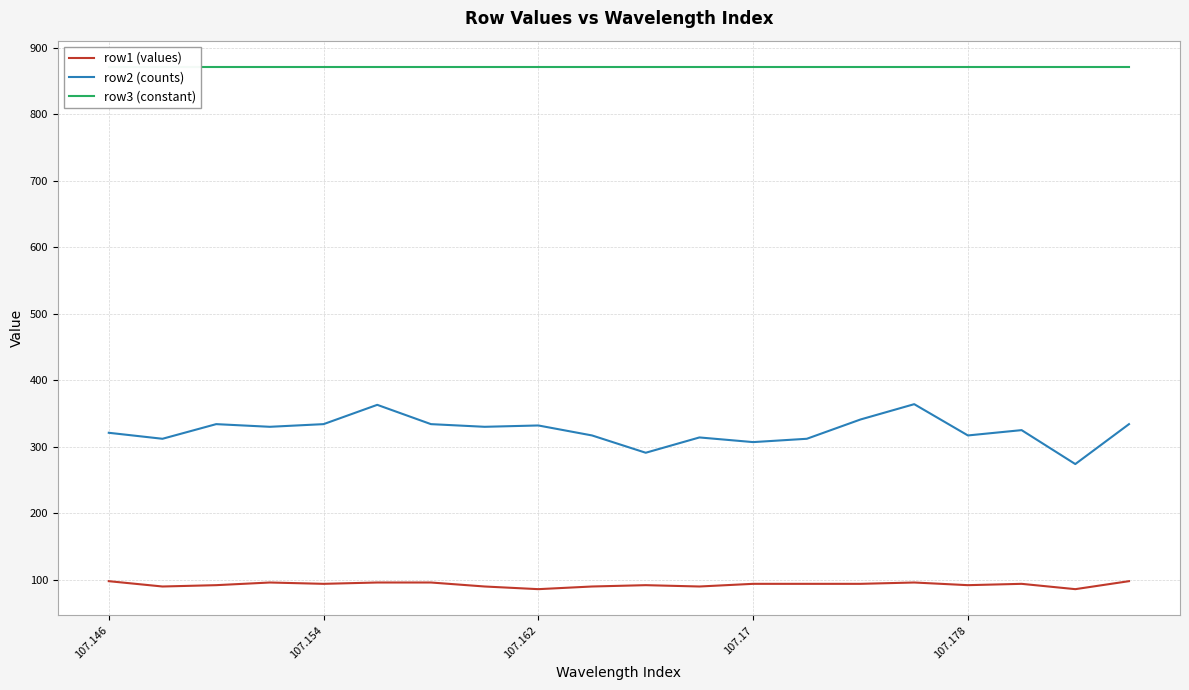

What is the difference between the maximum and minimum values in the row2 (counts) series?

90